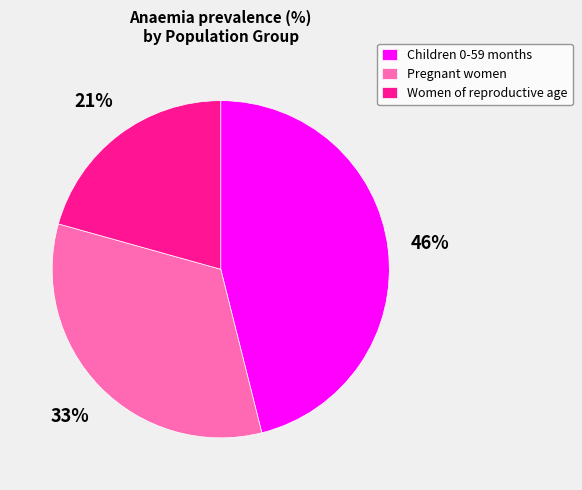

True or false: Women of reproductive age accounts for 21% of the total.

True